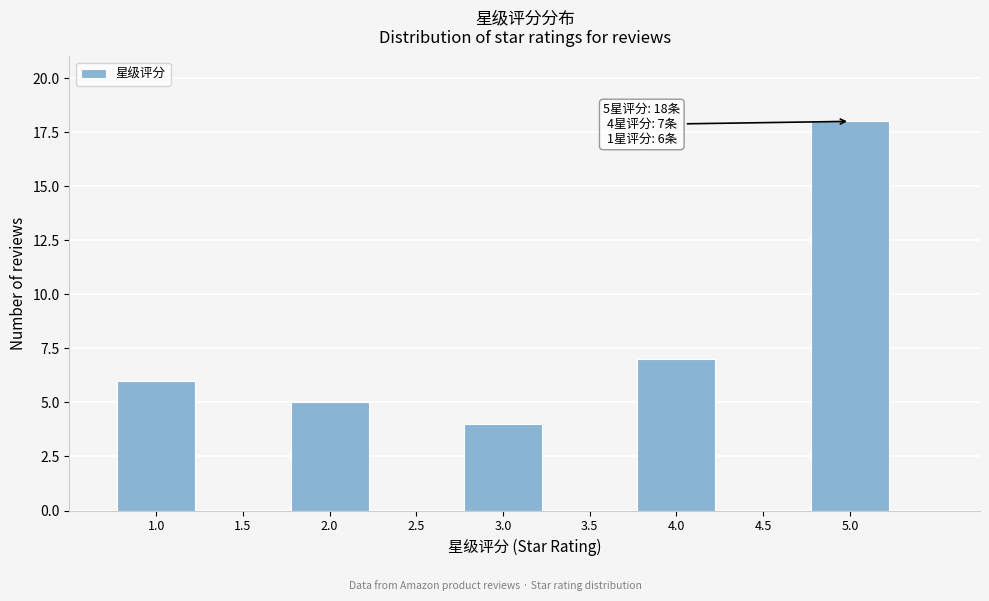

Reading right to left, what are all the values shown in this chart?

5.0=18	4.5=0	4.0=7	3.5=0	3.0=4	2.5=0	2.0=5	1.5=0	1.0=6